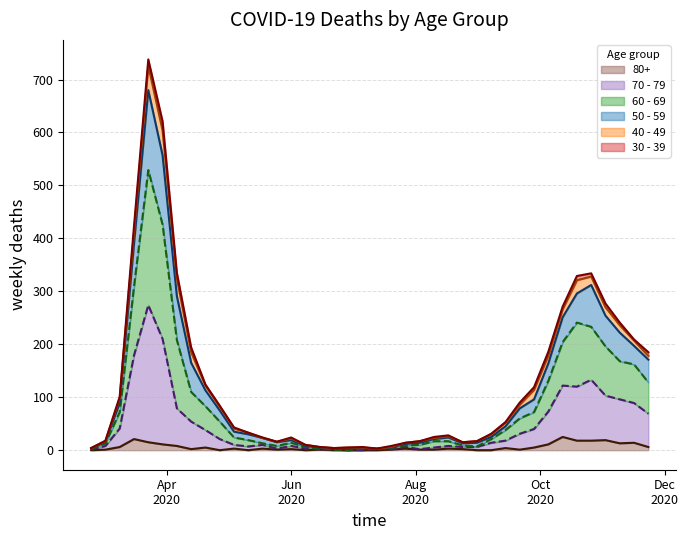

At which category is the sum across all series the highest?

2020-03-23